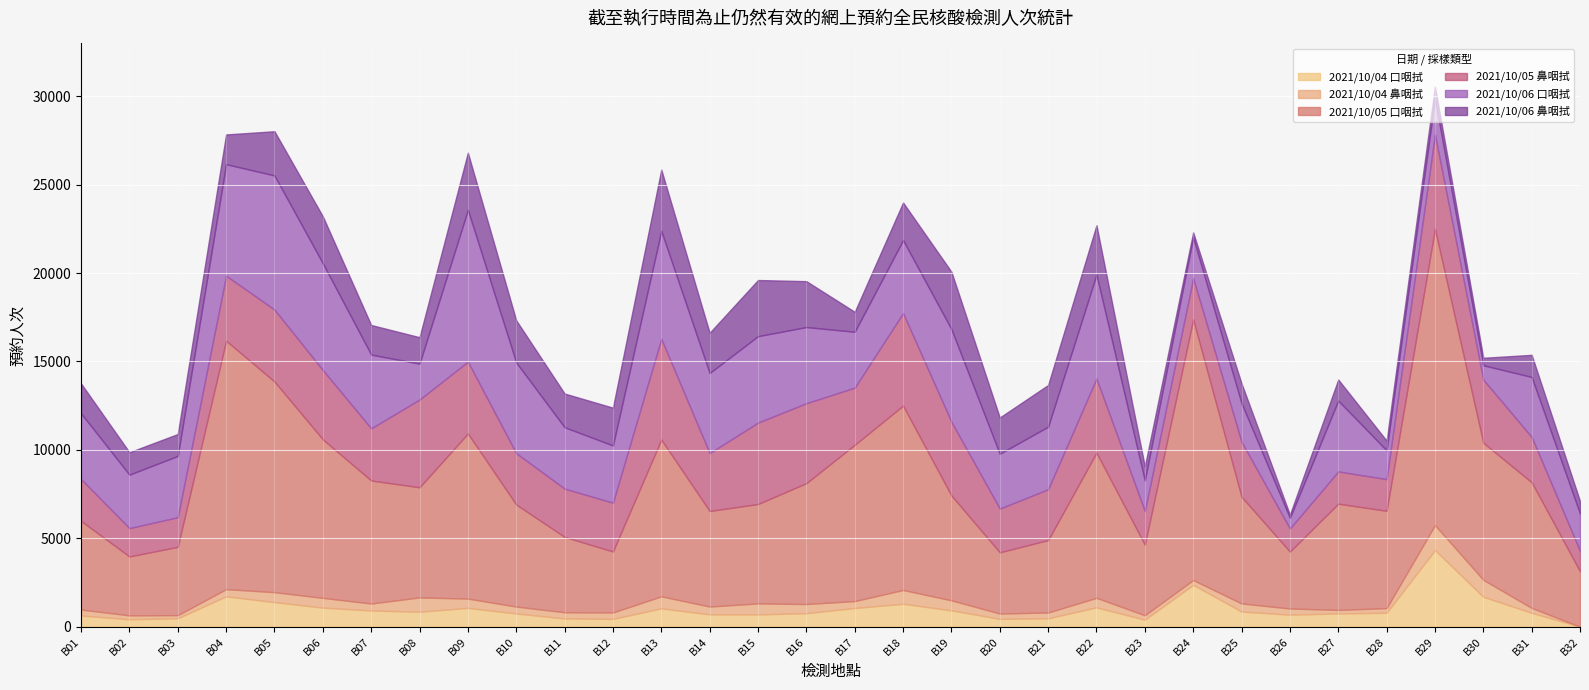

The value of 2021/10/05 口咽拭 at B16 is 6834. True or false?

True